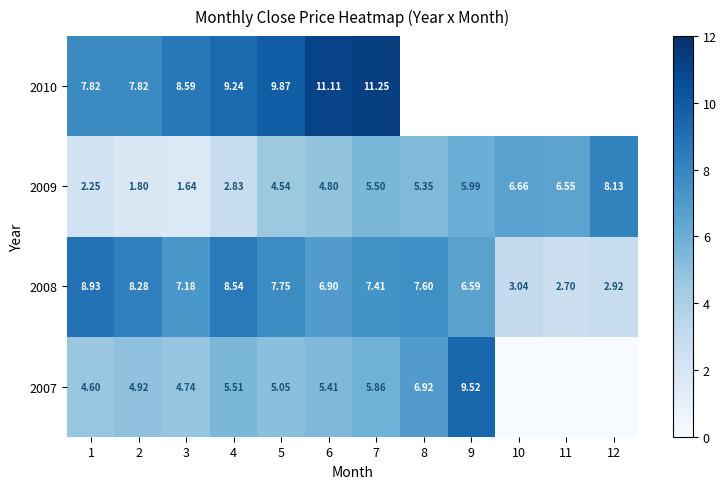

What is the sum of the 2009 values at 2 and 8?

7.1